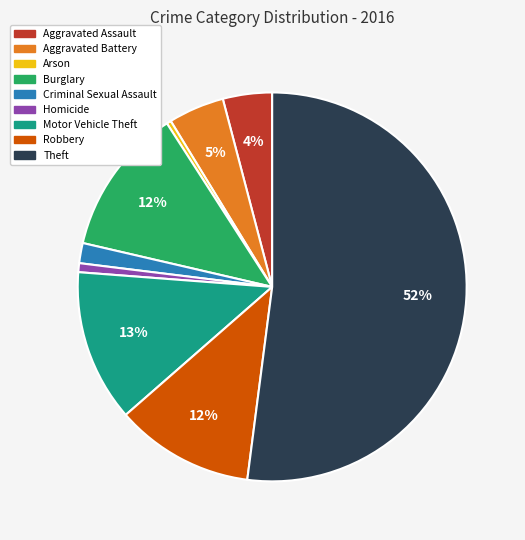

To the nearest percent, what is the average slice percentage?

11%